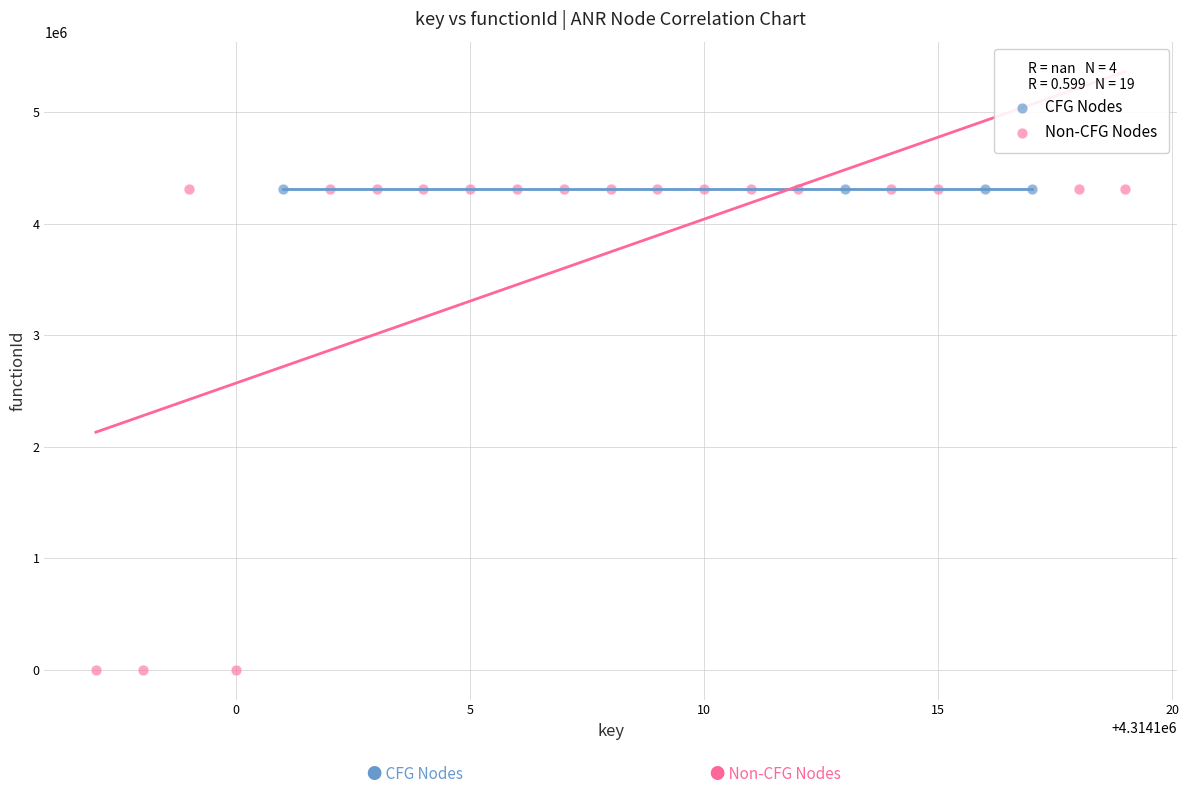

Which series contains the lowest Y value?

Non-CFG Nodes